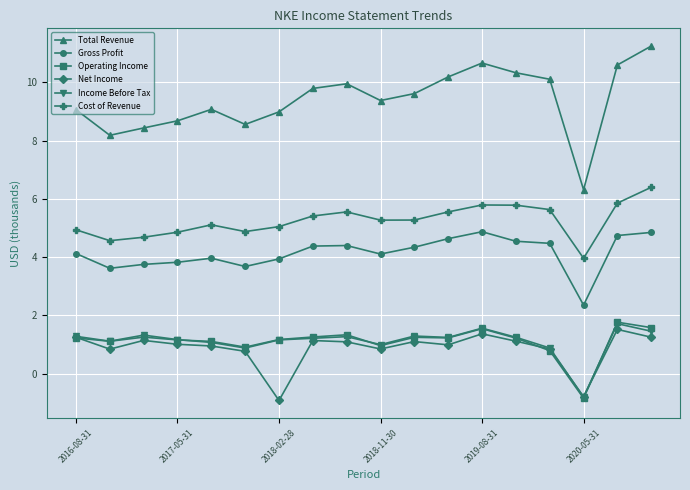

True or false: Gross Profit has more than 0 interior local peaks.

True